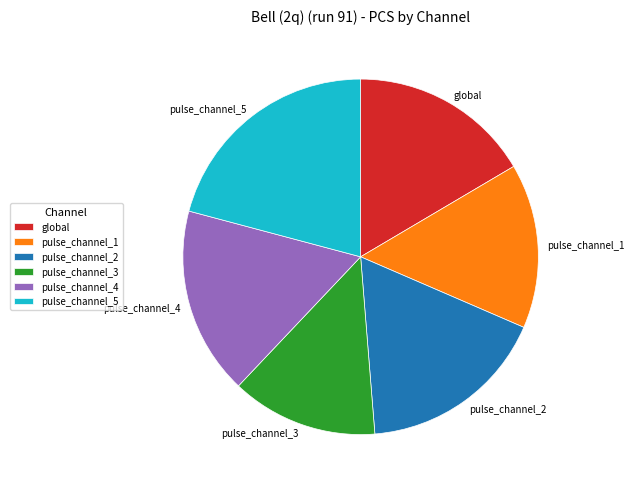

Is pulse_channel_2 the majority of the pie?

No